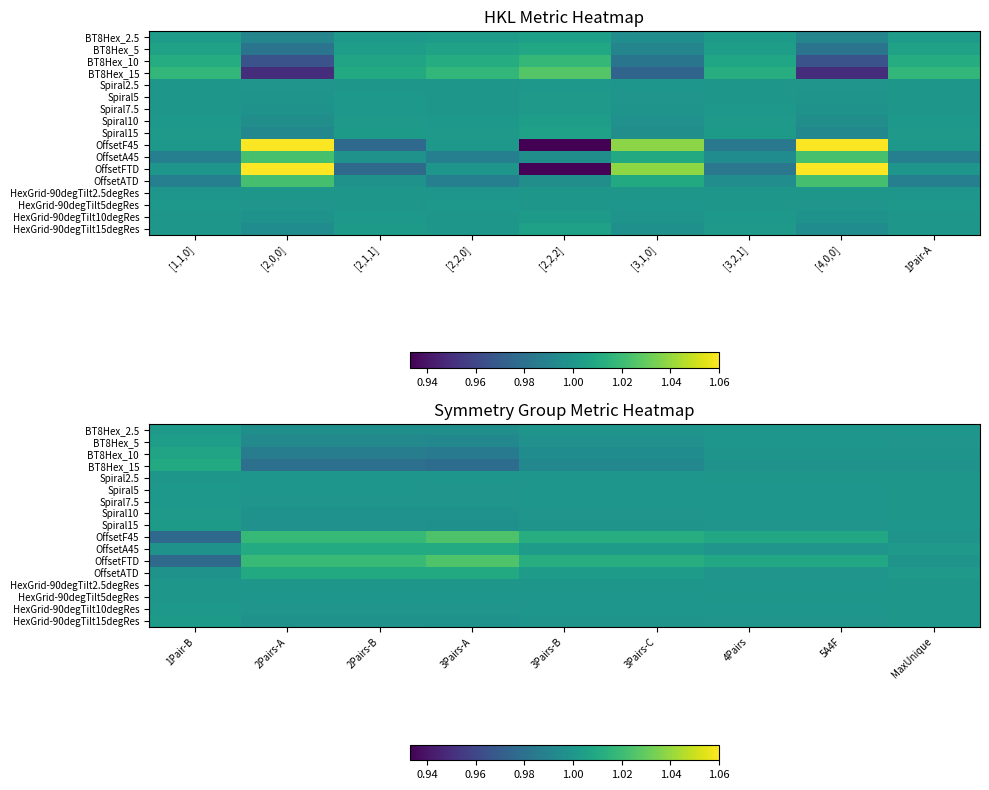

At how many categories does at least one series exceed 0?

9